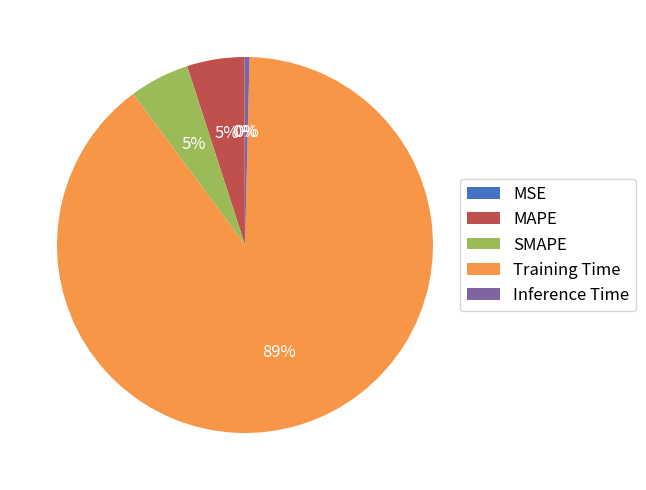

The Inference Time slice represents 0% of the pie. True or false?

True